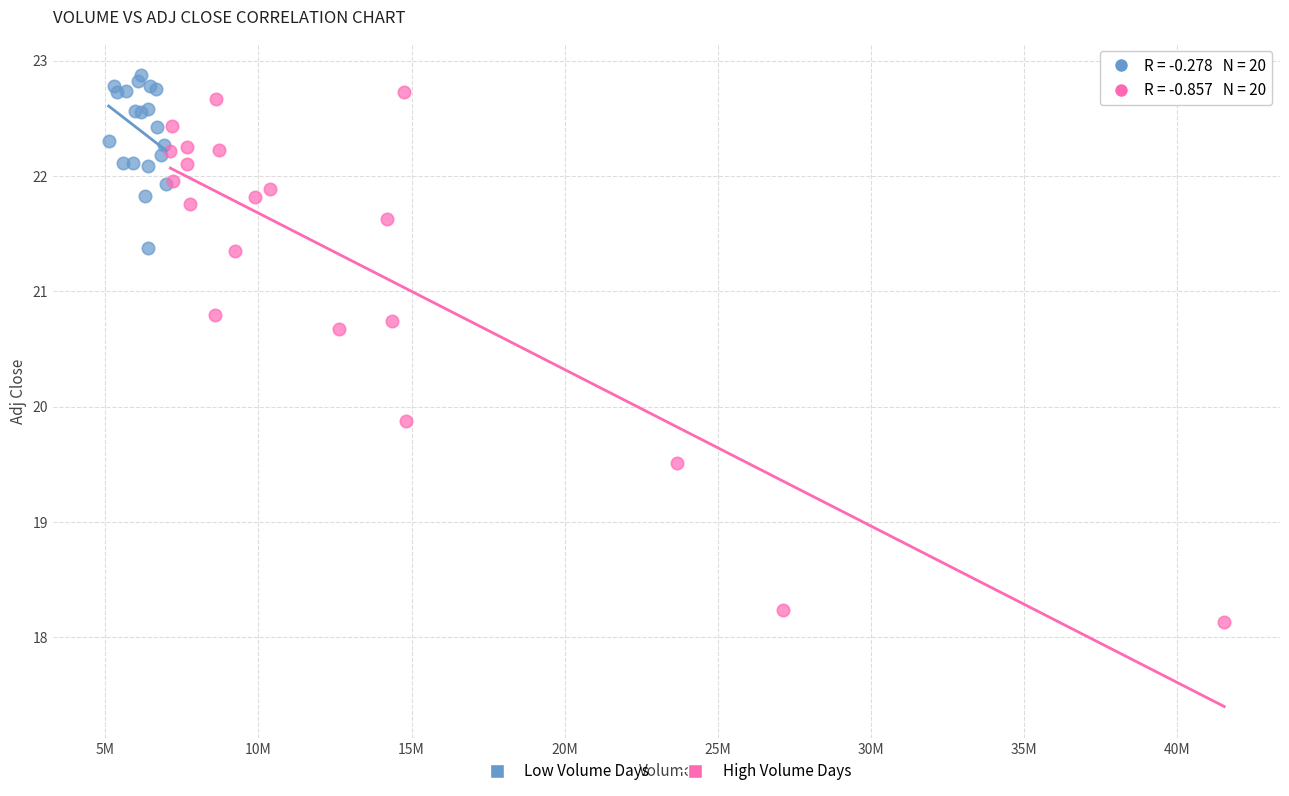

Which series has the largest Y range (max minus min)?

High Volume Days